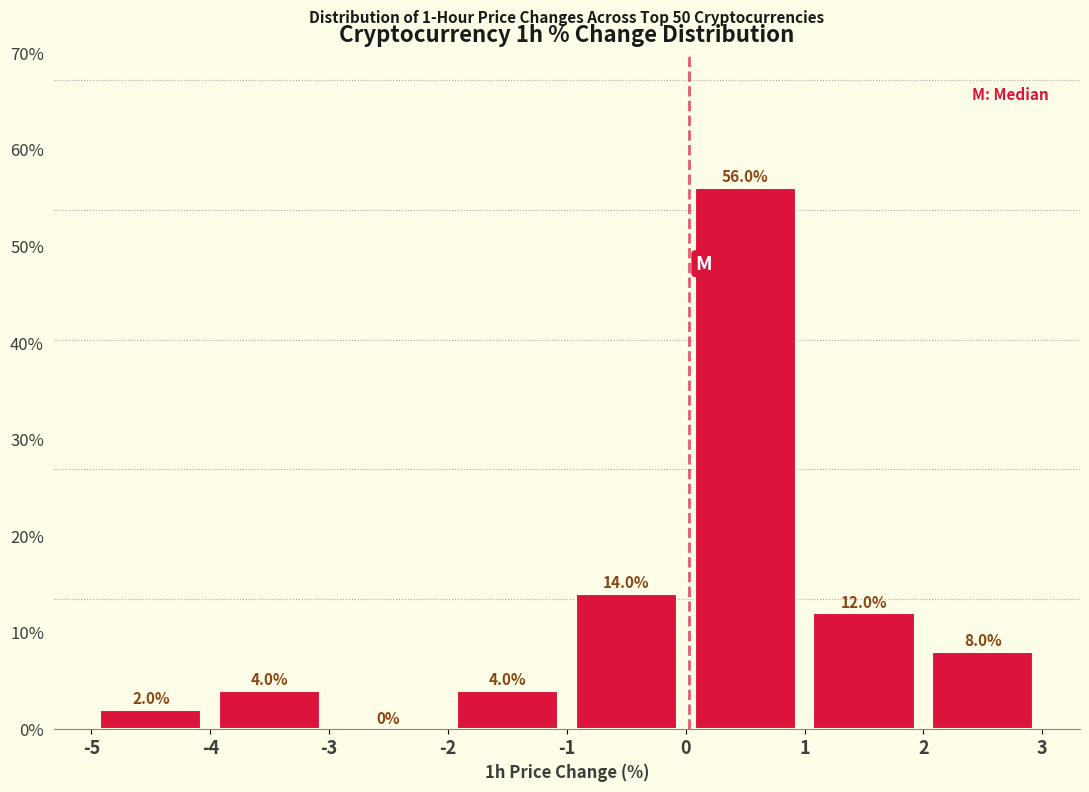

Reading left to right, list every bar in this chart as the range it spans on the x-axis followed by its height.

-5 to -4: 2.0
-4 to -3: 4.0
-3 to -2: 0.0
-2 to -1: 4.0
-1 to 0: 14.0
0 to 1: 56.0
1 to 2: 12.0
2 to 3: 8.0